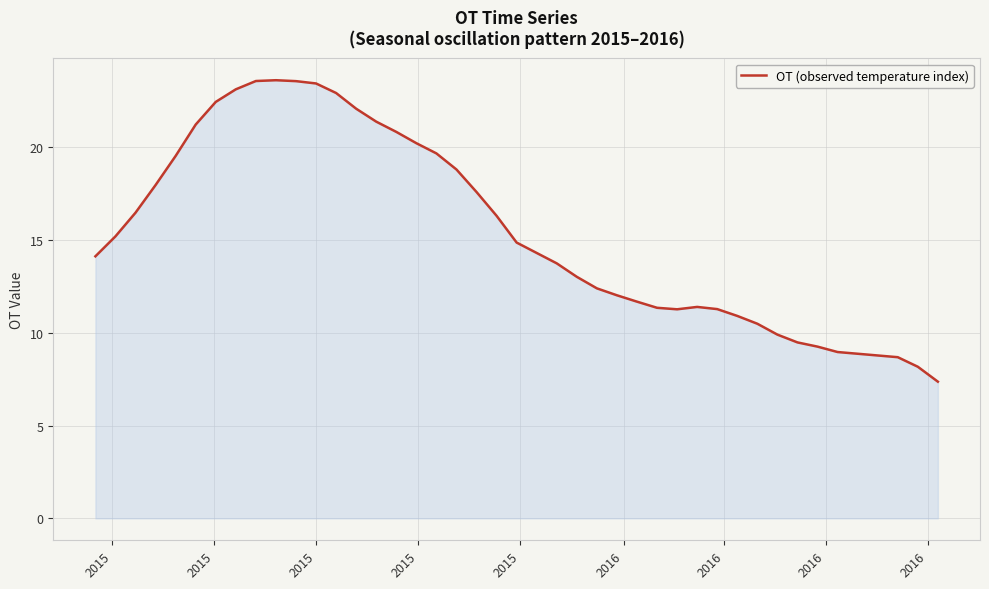

What is the smallest value displayed?

7.4